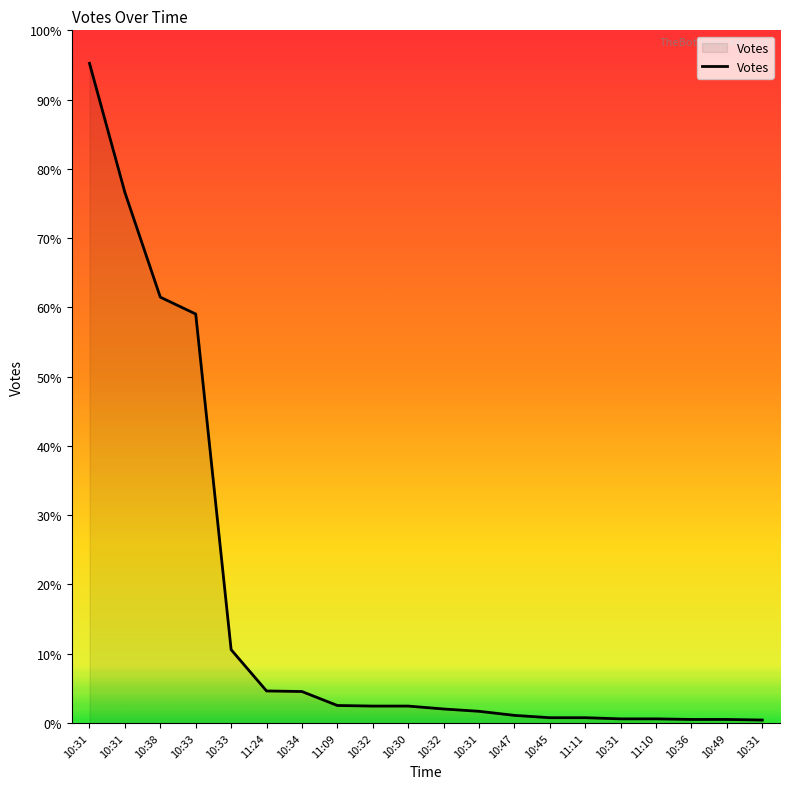

At which label does the data first exceed 29?

10:31